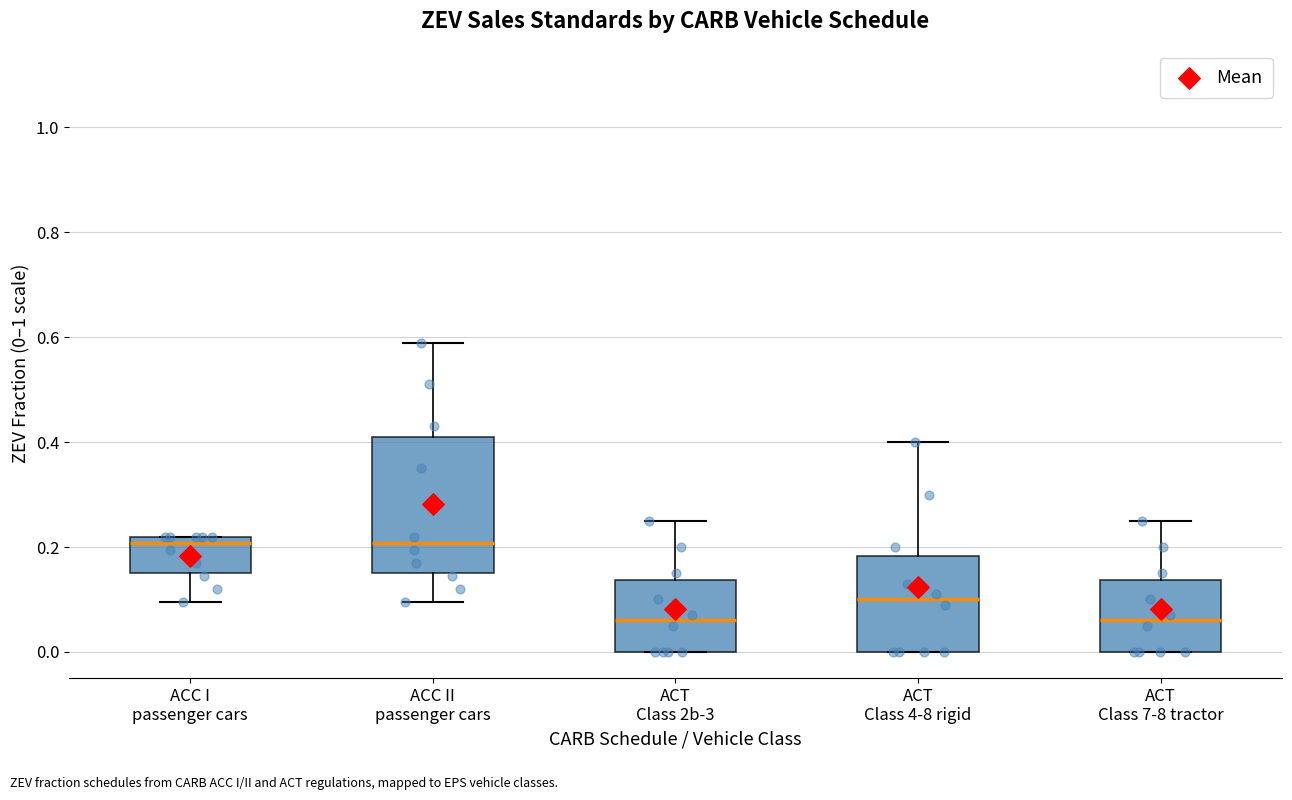

Reading left to right, transcribe this box plot: for each box, give where its median line is, the range the box spans, and where its two whiskers end, as read against the y-axis. The values are not printed on the chart, so give them approximately, as read against the axis.

ACC I passenger cars: median 0.20, box 0.16 to 0.22, whiskers 0.10 to 0.22
ACC II passenger cars: median 0.20, box 0.16 to 0.42, whiskers 0.10 to 0.60
ACT Class 2b-3: median 0.06, box 0.00 to 0.14, whiskers 0.00 to 0.26
ACT Class 4-8 rigid: median 0.10, box 0.00 to 0.18, whiskers 0.00 to 0.40
ACT Class 7-8 tractor: median 0.06, box 0.00 to 0.14, whiskers 0.00 to 0.26